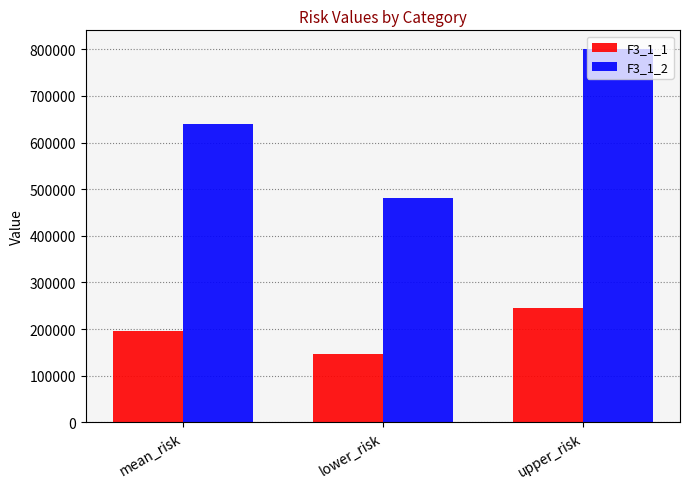

What is the difference between the highest and lowest values at lower_risk?

333070.4